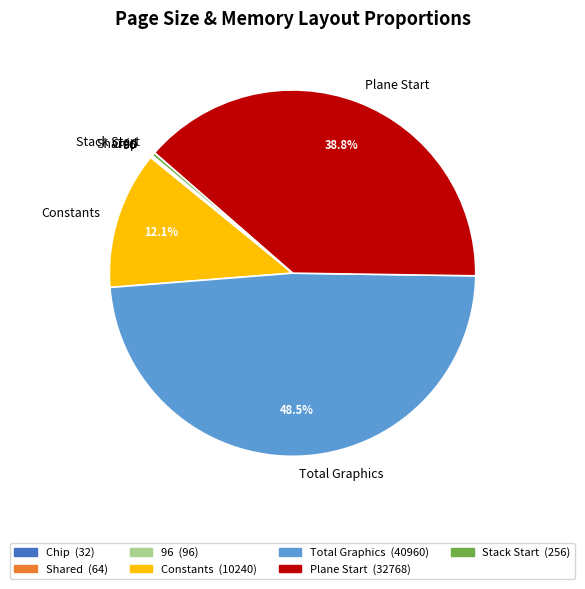

To the nearest percent, what is the average slice percentage?

14%